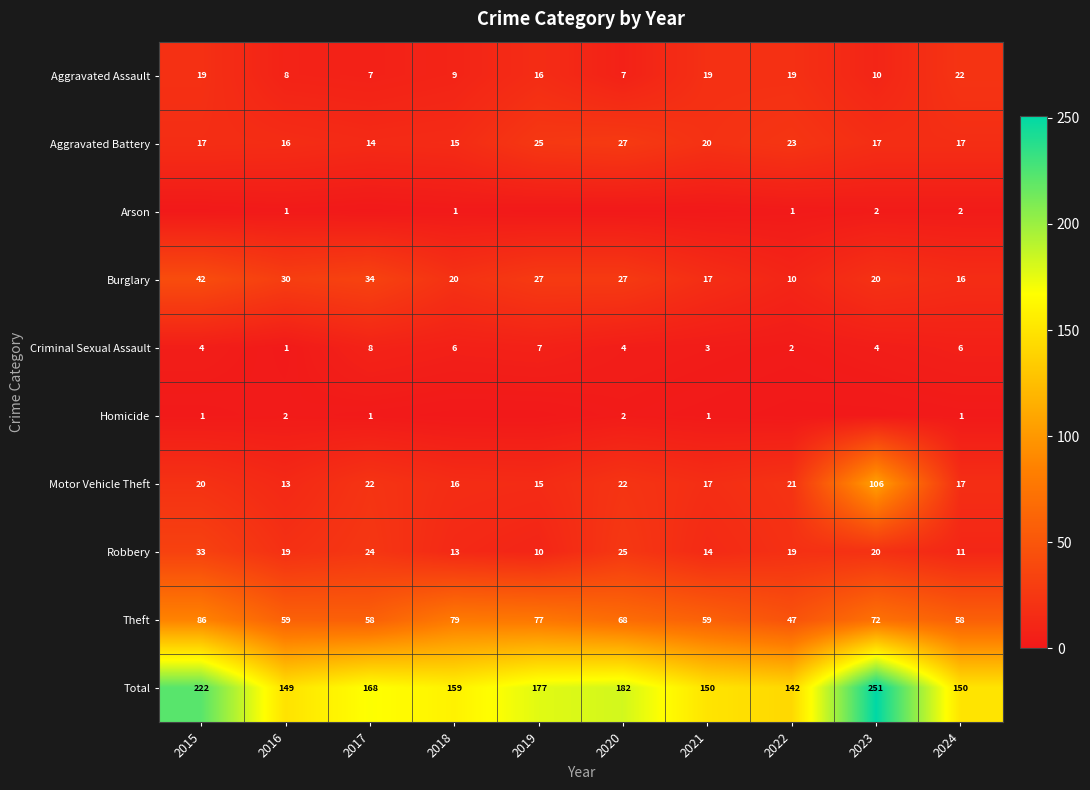

At how many categories does at least one series exceed 96?

10